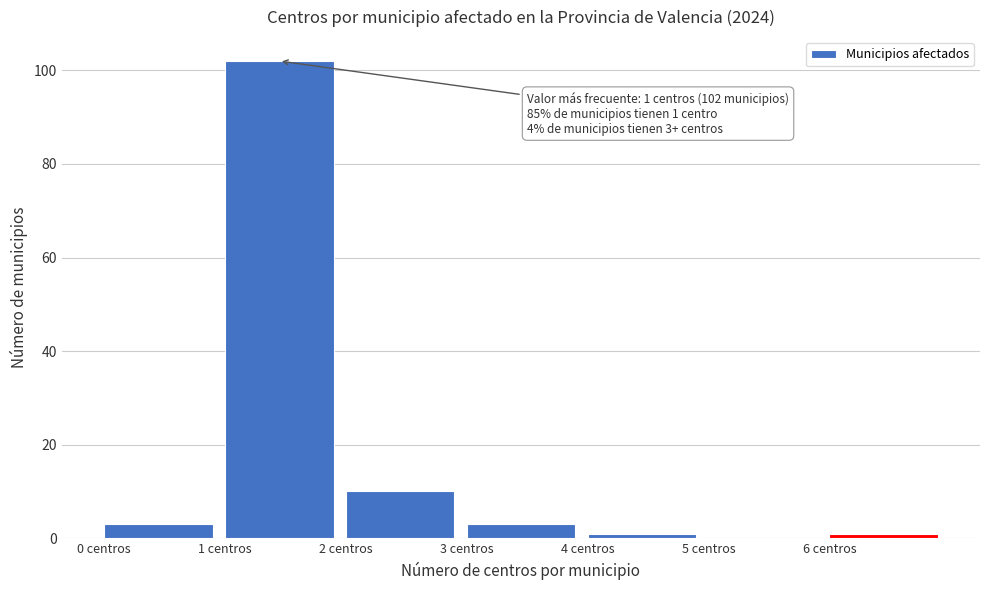

Which range on the x-axis has the tallest bar?

1 to 2